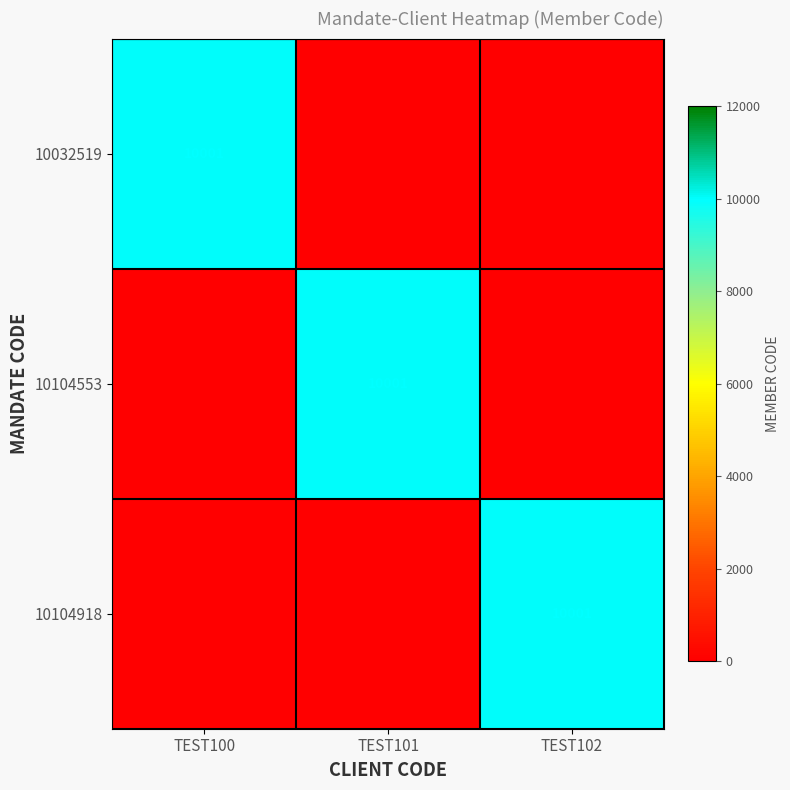

True or false: 10032519 has a value of 10001 at TEST100.

True